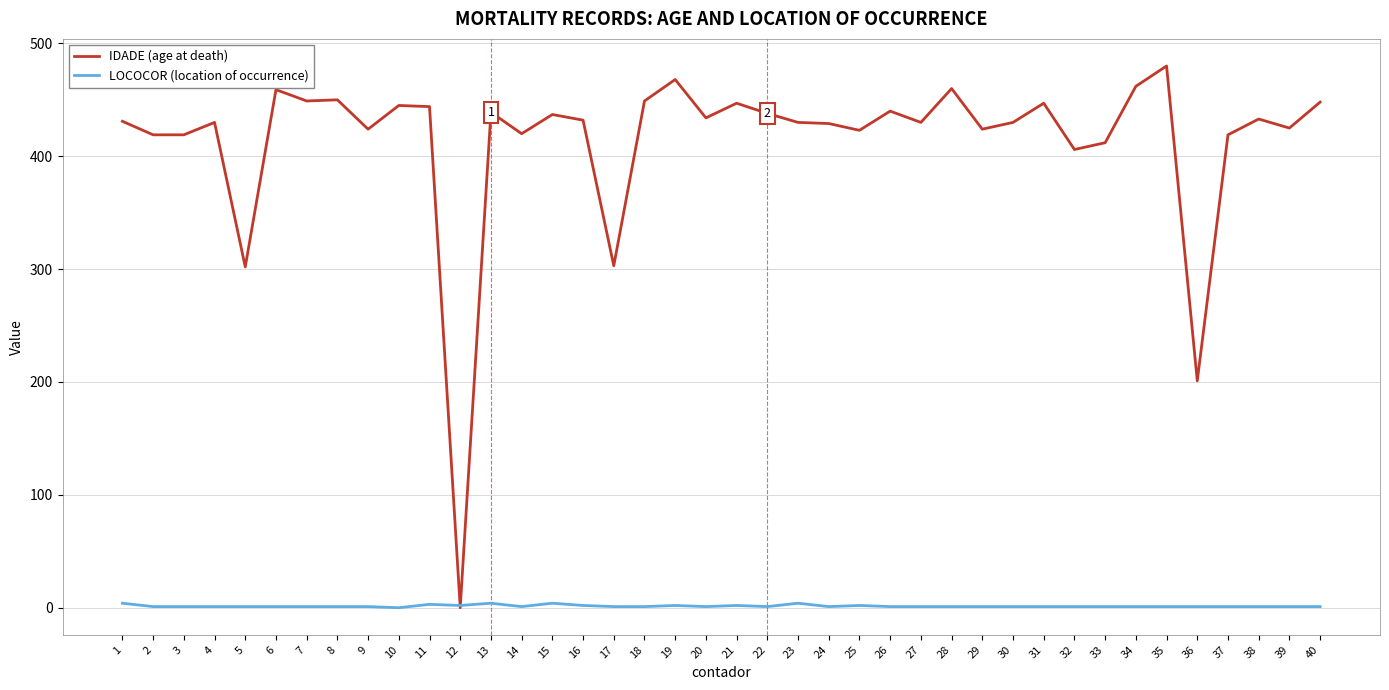

Which series ends up on top after the final intersection of LOCOCOR (location of occurrence) and IDADE (age at death)?

IDADE (age at death)